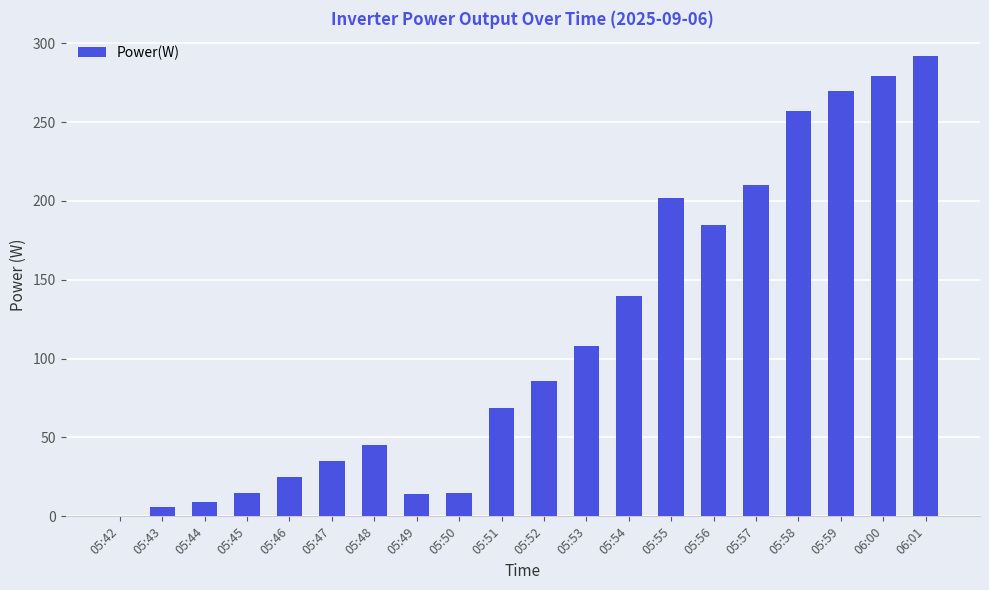

What is the maximum value shown in the chart?

292